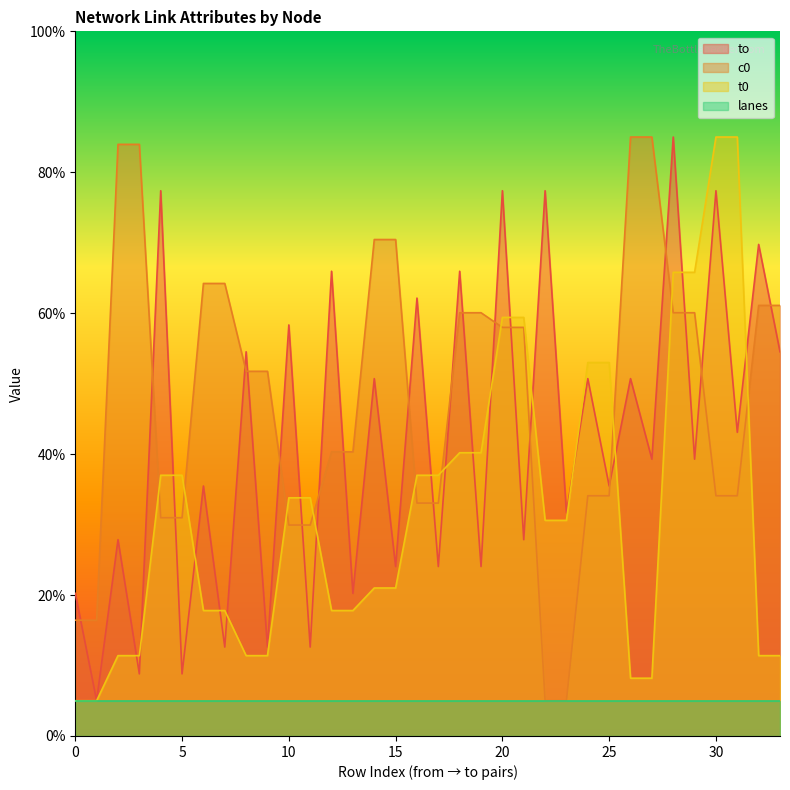

Does the chart have visible grid lines?

No